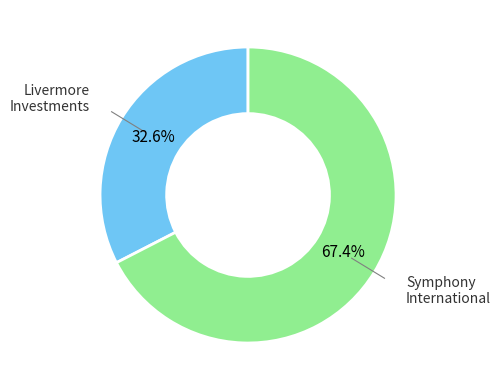

Is there a majority slice in this chart?

Yes